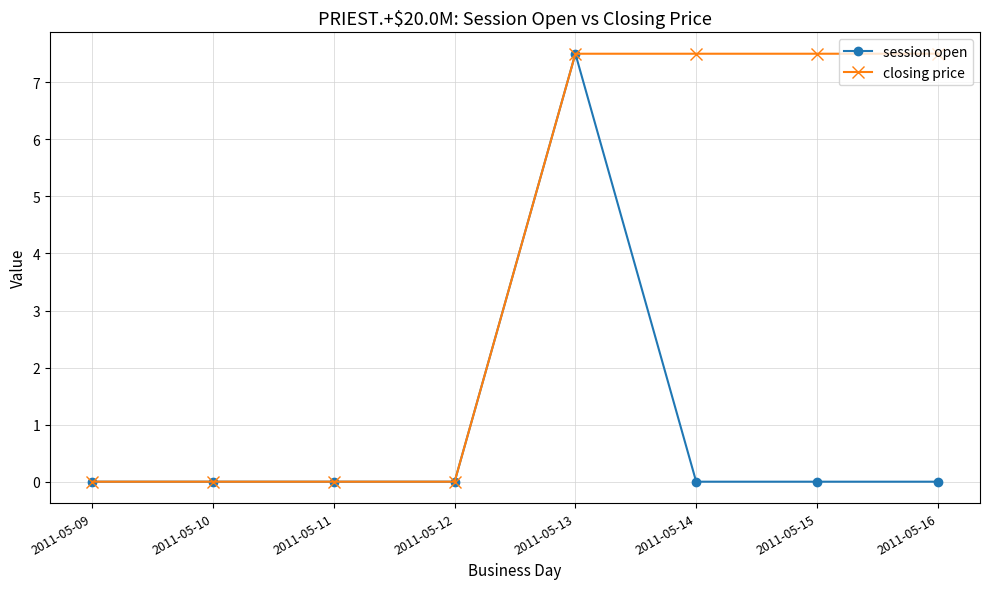

What is the difference between the maximum and second lowest values in the session open series?

7.5